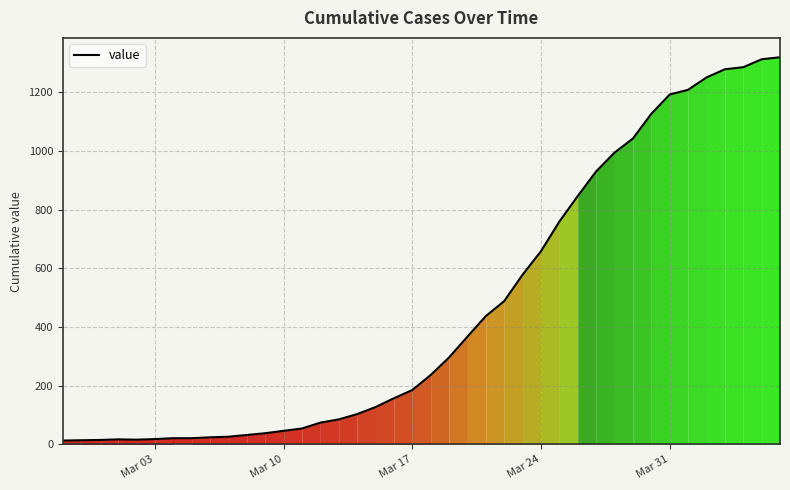

How many lines are shown in the chart?

1